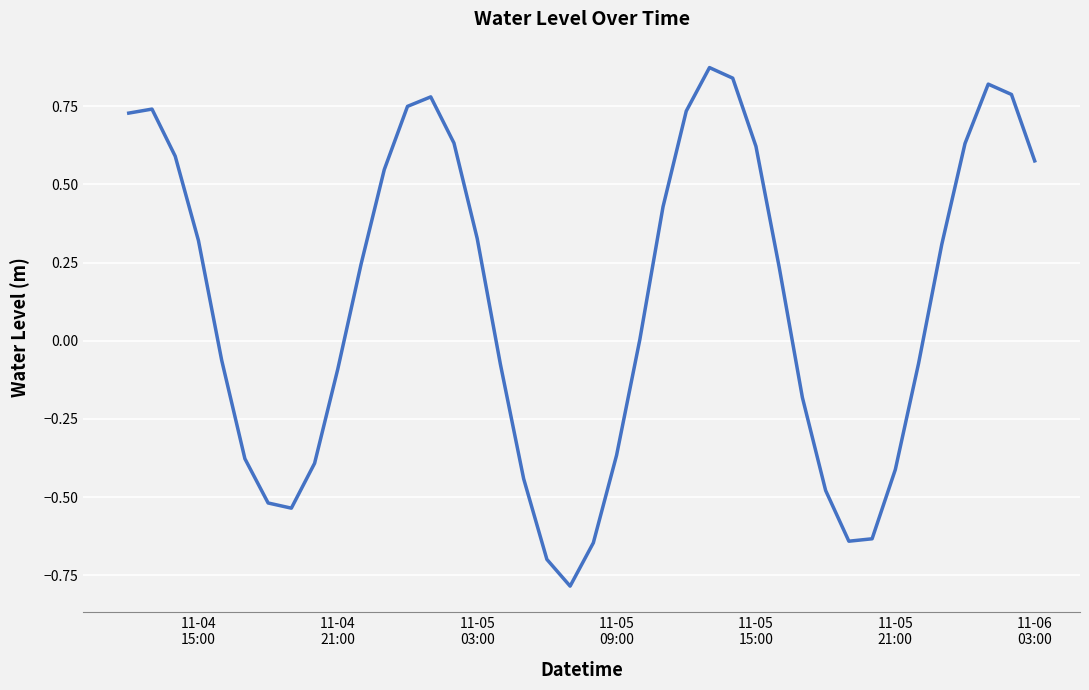

What is the difference between the maximum and minimum values?

1.7